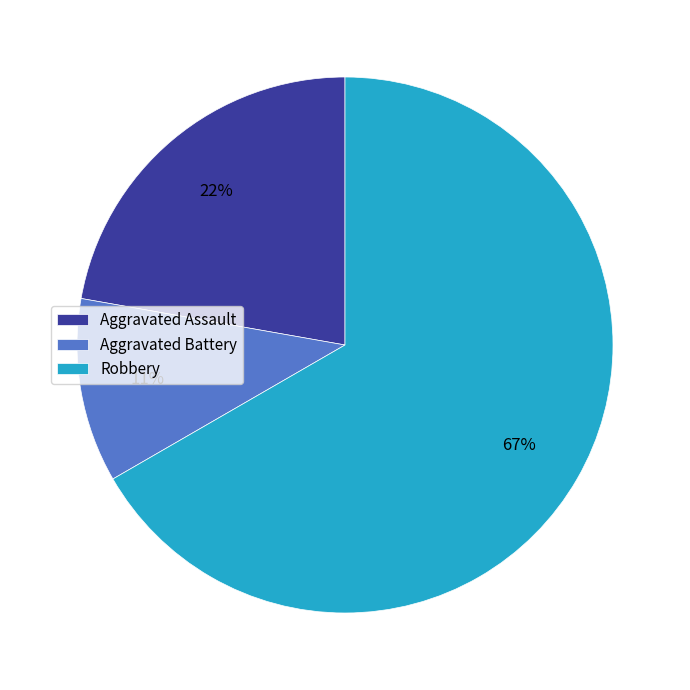

True or false: Aggravated Assault accounts for 22% of the total.

True